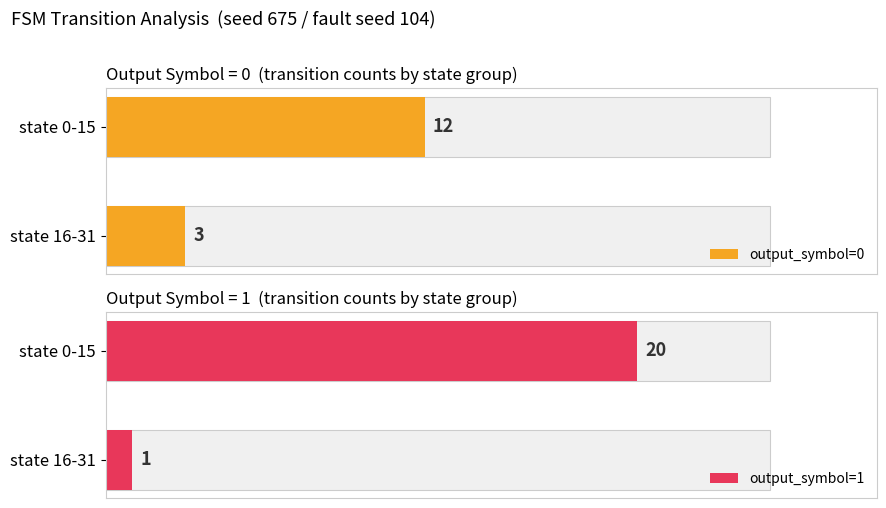

What are all the series names shown in the legend?

output_symbol=0, output_symbol=1